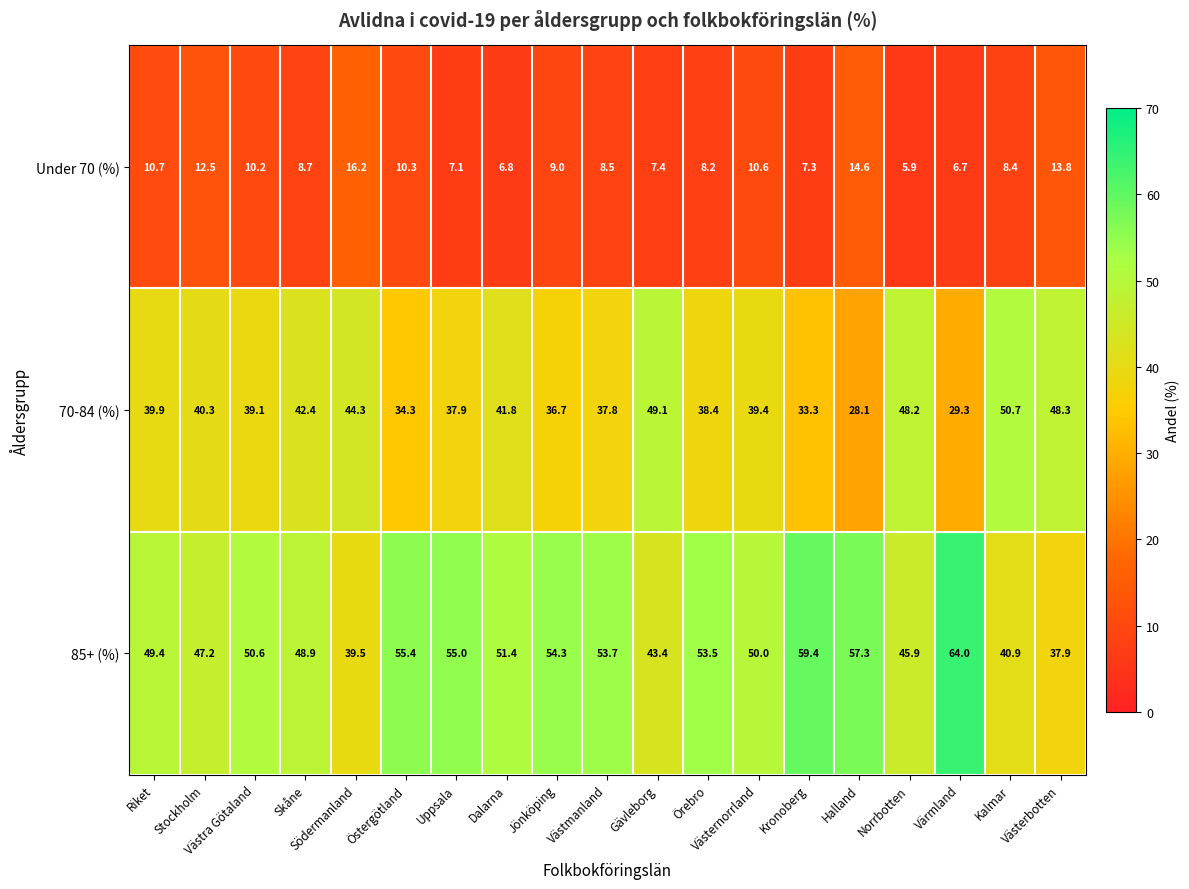

What is the total value across all series at Västra Götaland?

99.9